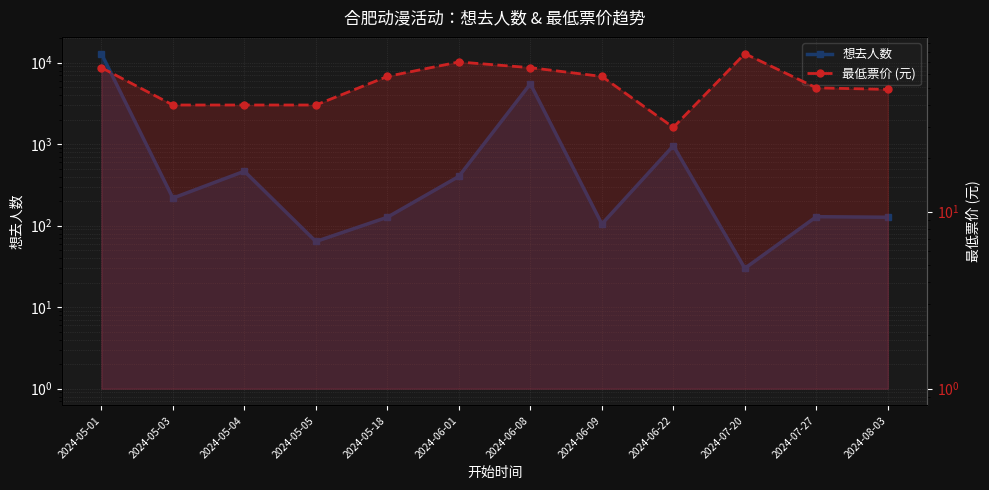

At which category is the sum across all series the highest?

2024-05-01